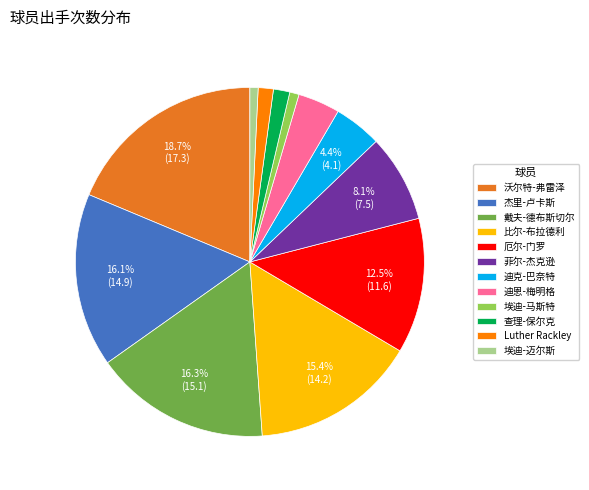

To the nearest percent, what is the average slice percentage?

8%